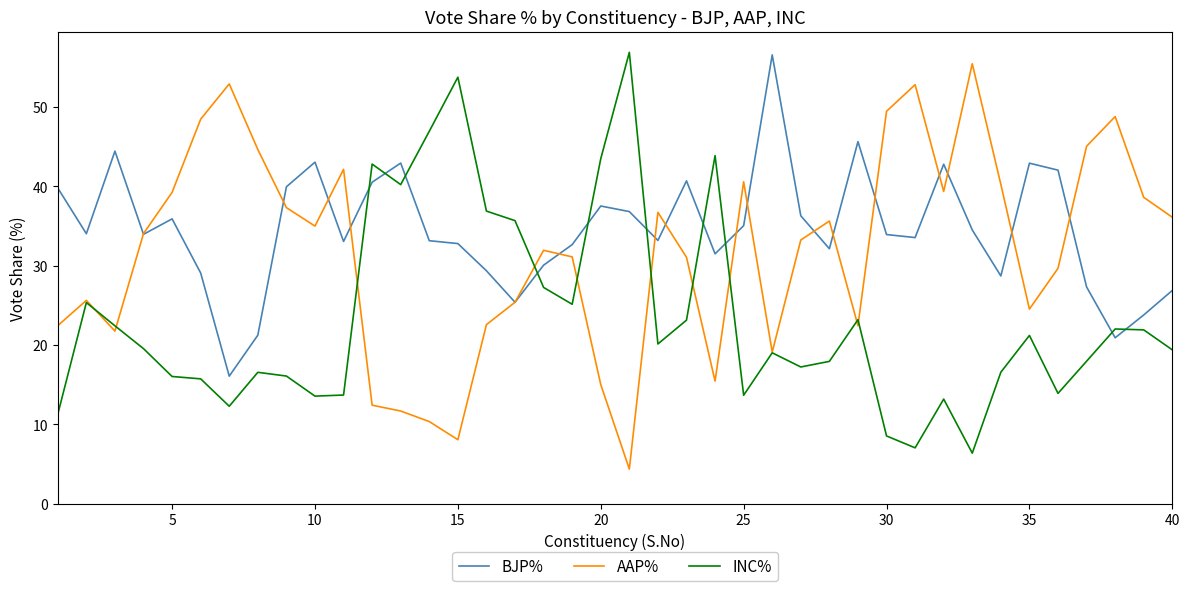

Which series has the largest total across all categories?

BJP%